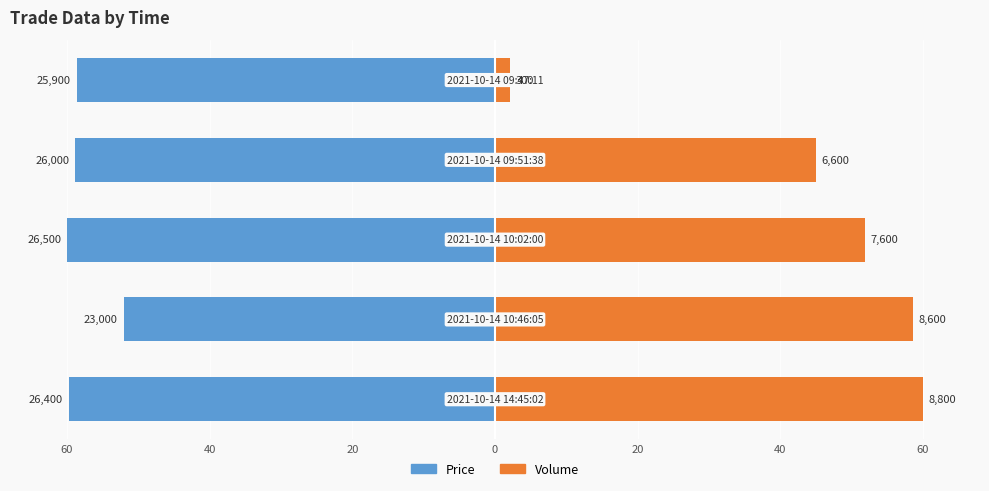

Count the number of data series in this chart.

2